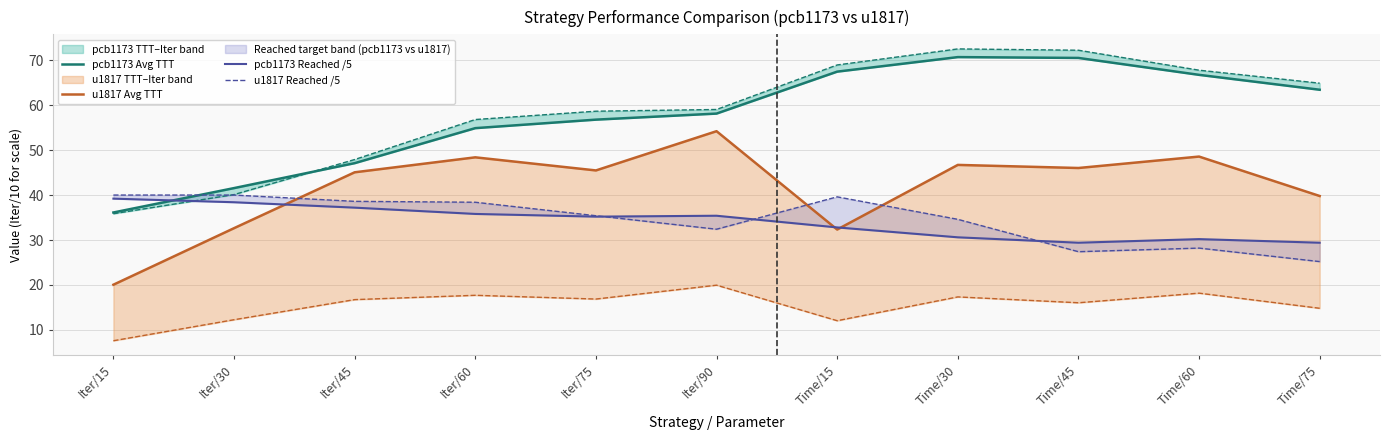

At which label is pcb1173 Reached /5 closest to 34?

Iter/75